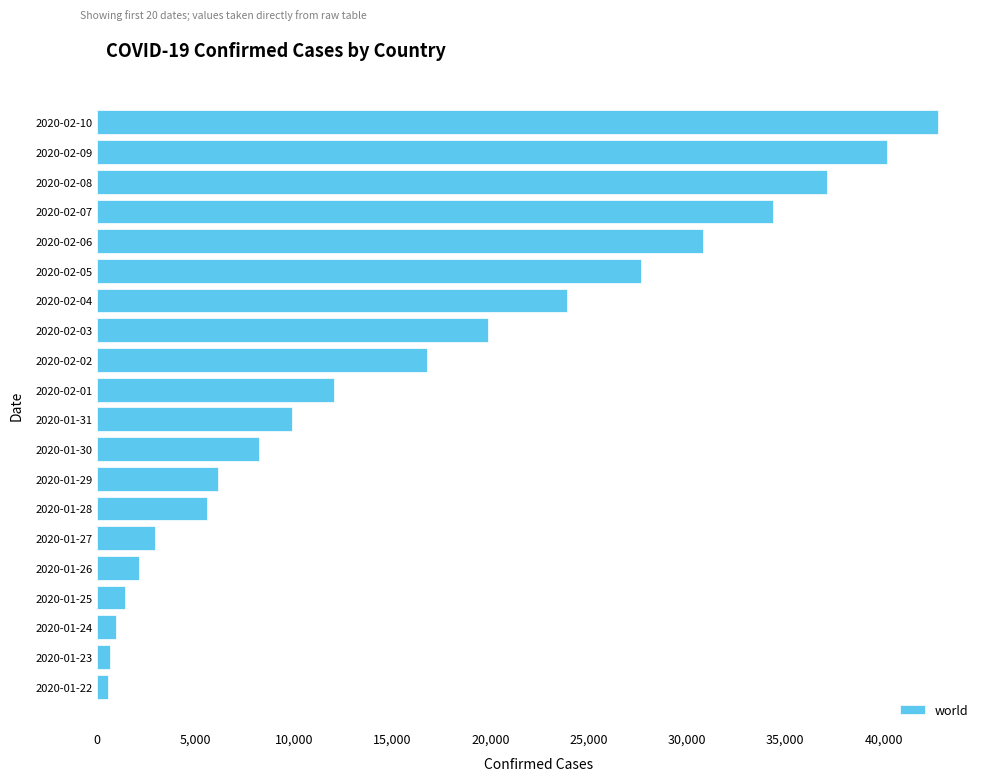

How many distinct data groups are displayed?

1